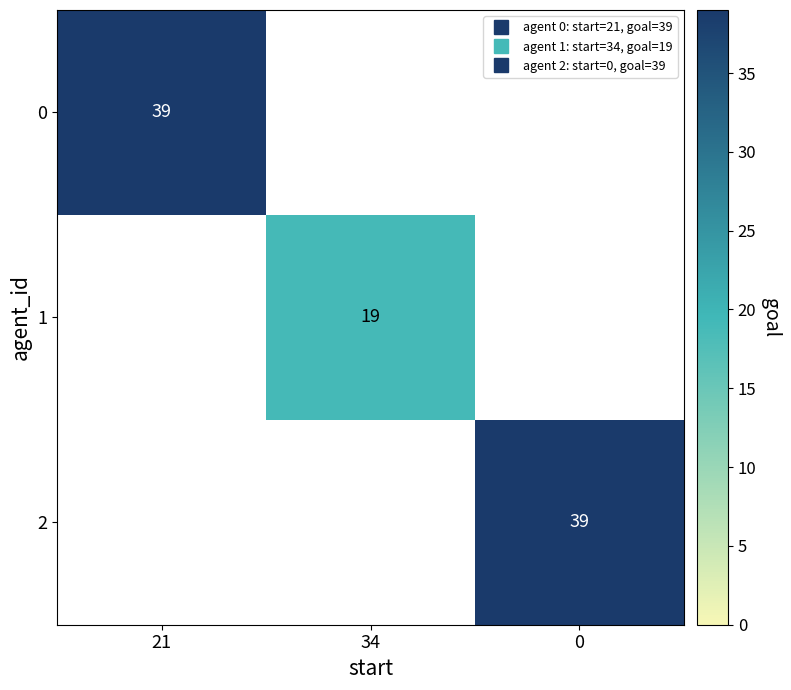

Is the value of 0 at 34 greater than the value of 2 at 0?

No